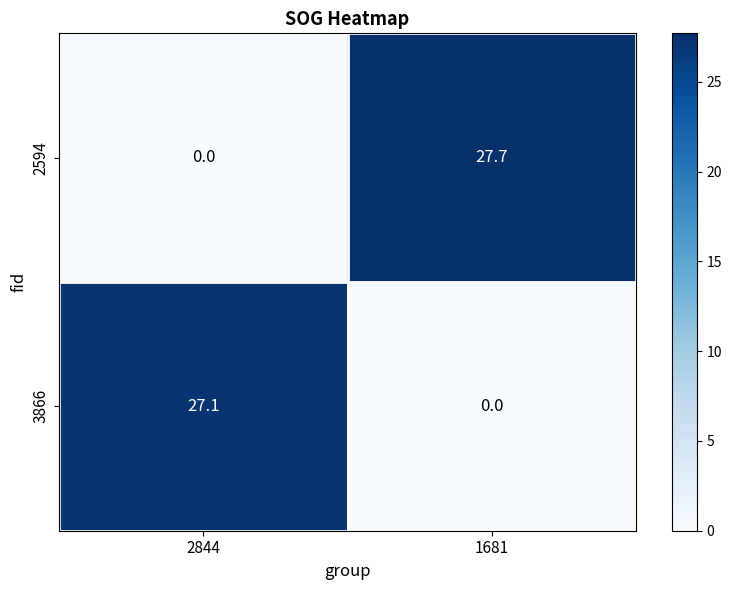

At which label is 3866 closest to 13?

1681